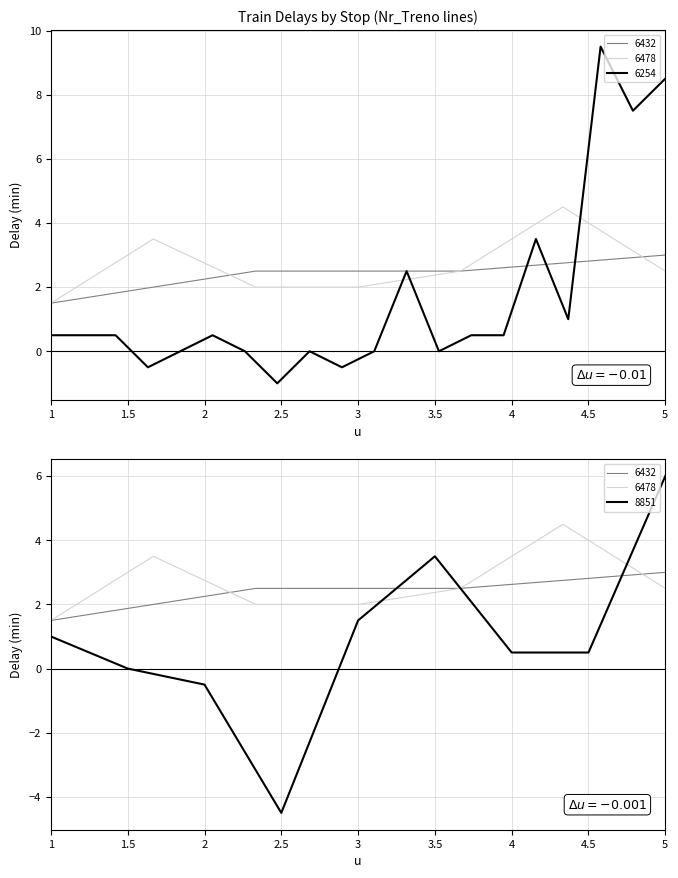

How many lines are shown in the chart?

4